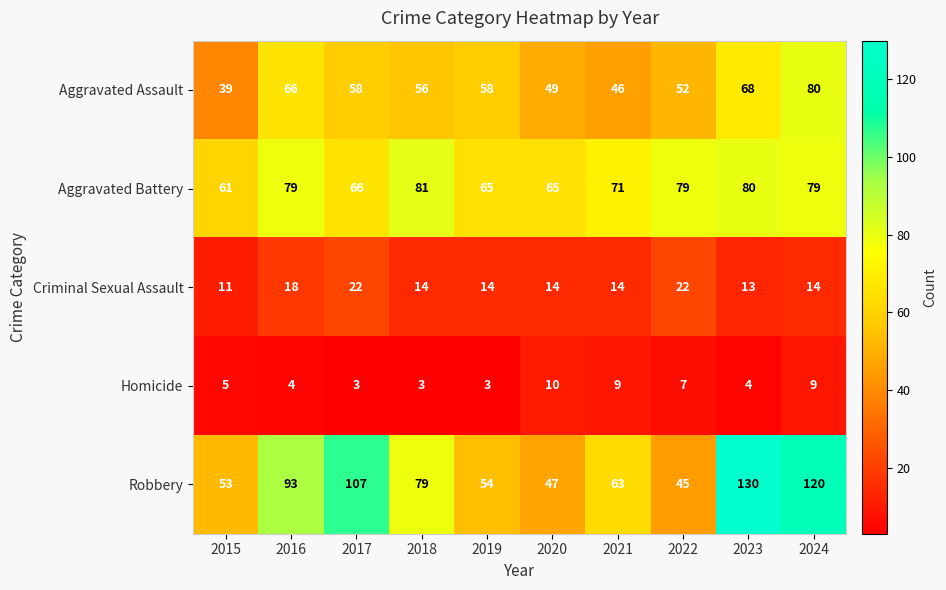

What is the average value of the Robbery series?

79